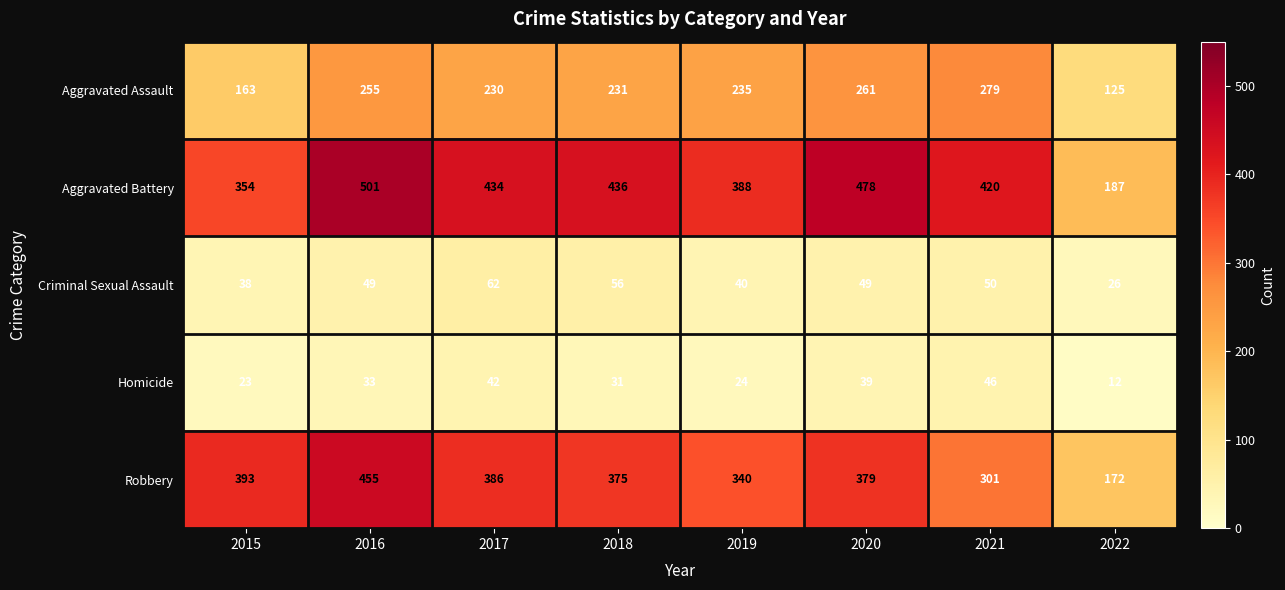

Read the Homicide value at 2015.

23